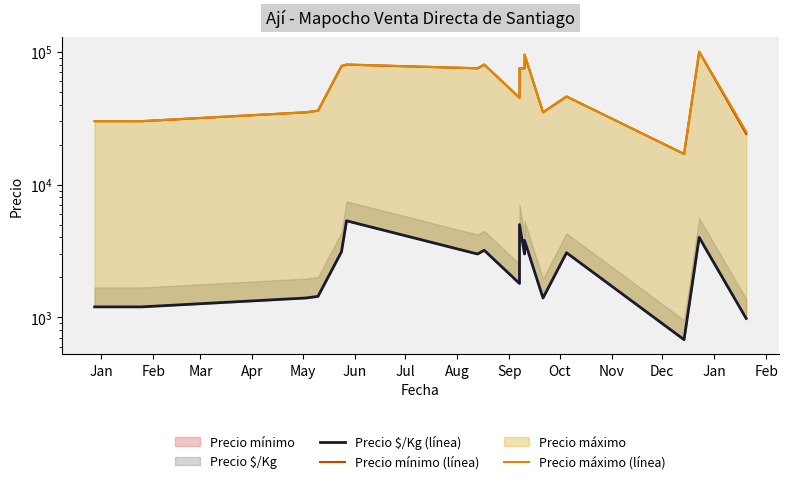

What is the average value of the Precio mínimo (línea) series?

56235